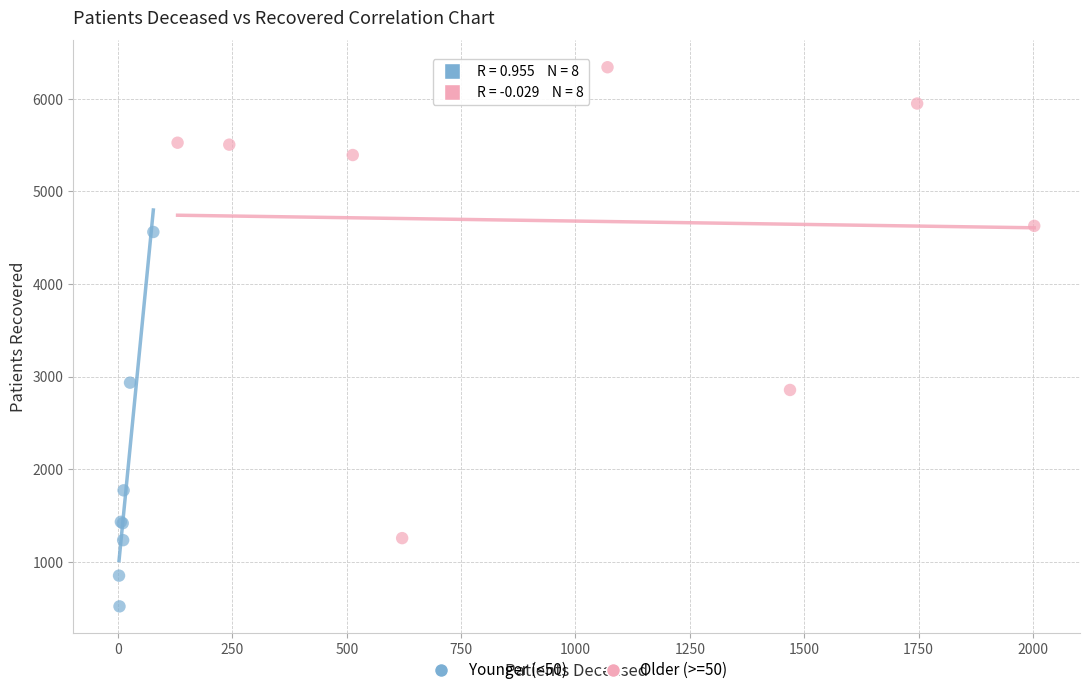

Which series reaches the minimum Y coordinate?

Younger (<50)